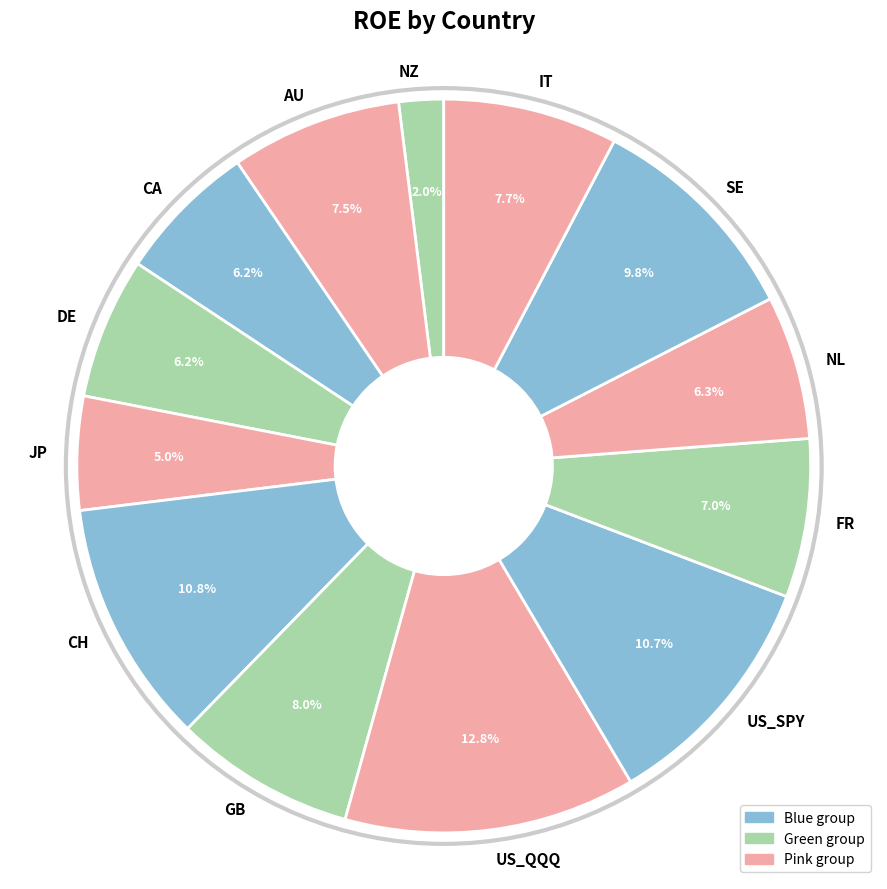

Is it true that CH is 11% of the pie?

True